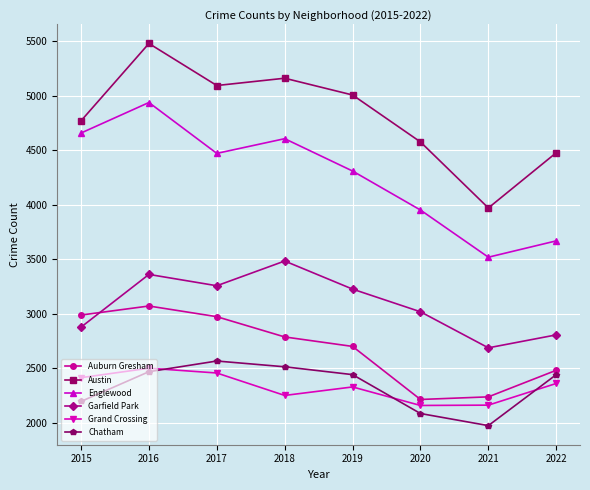

The value of Garfield Park at 2018 is 1222. True or false?

False